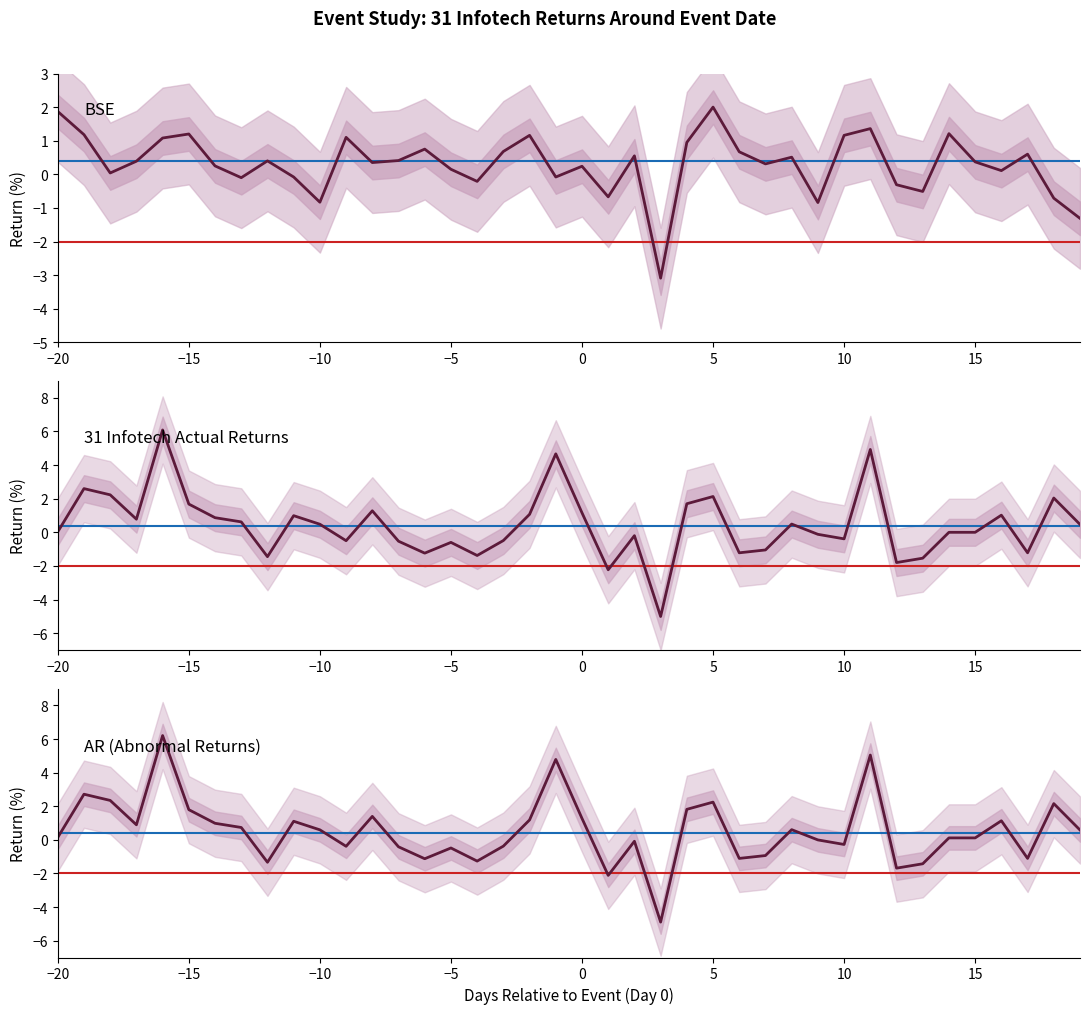

How many data points in 31 Infotech Actual Returns are less than 0?

17